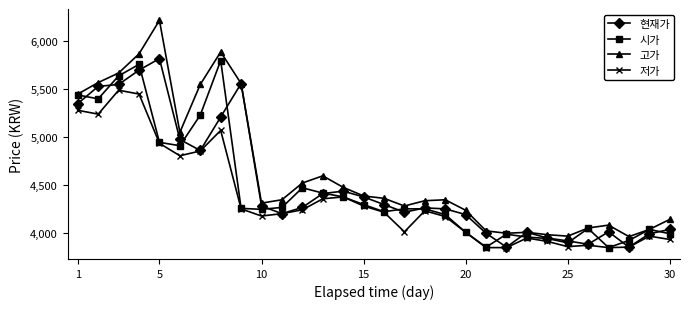

How many categories are shown in the chart?

30